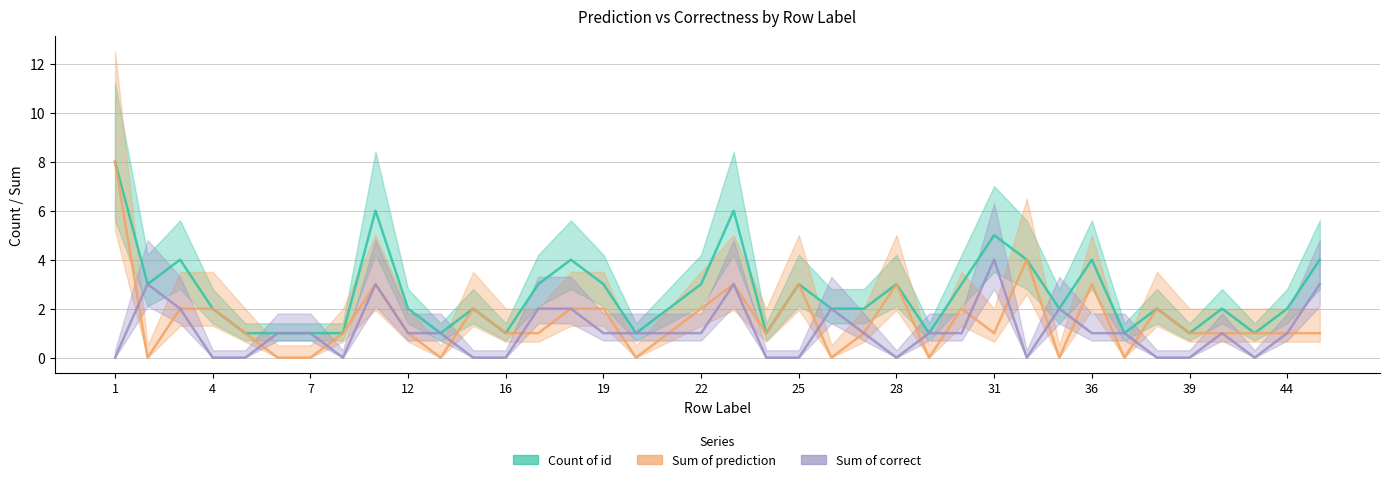

At which category does Sum of correct reach its first local peak?

2